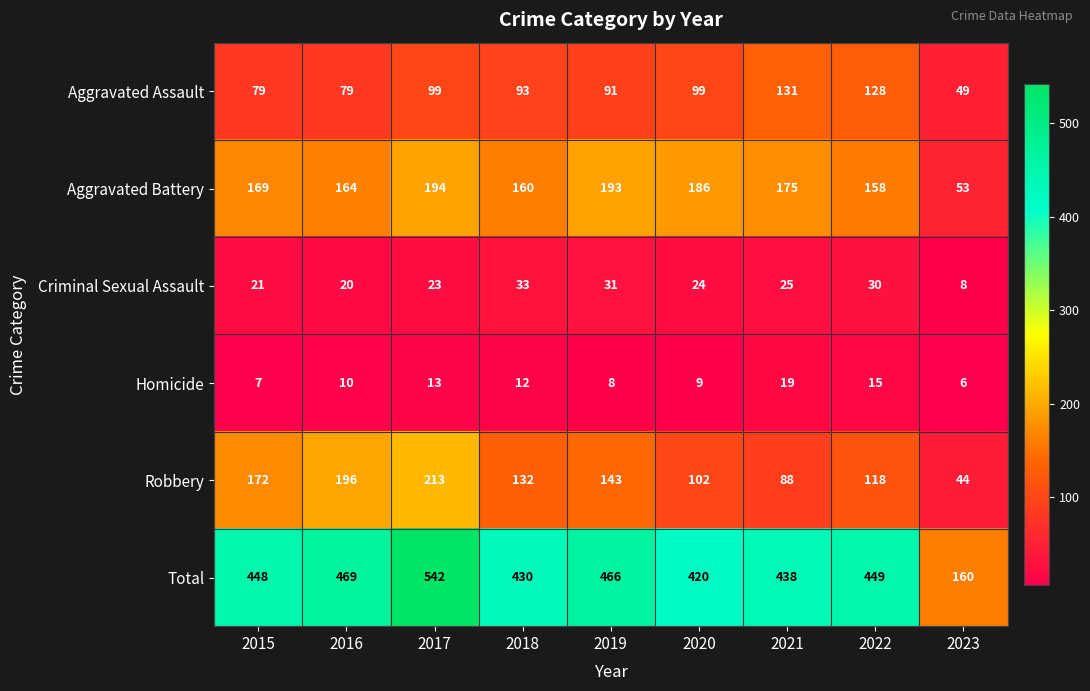

Read the Criminal Sexual Assault value at 2018.

33